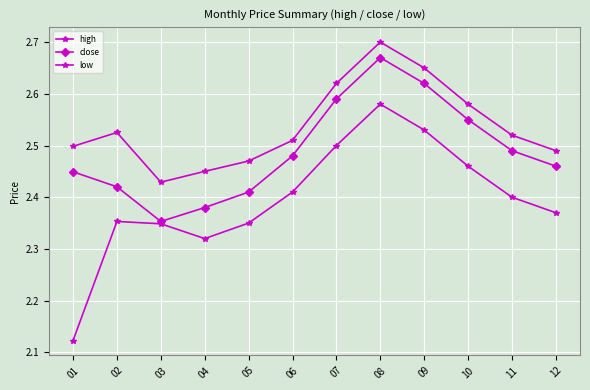

Which has a higher value, 10 or 11?

10